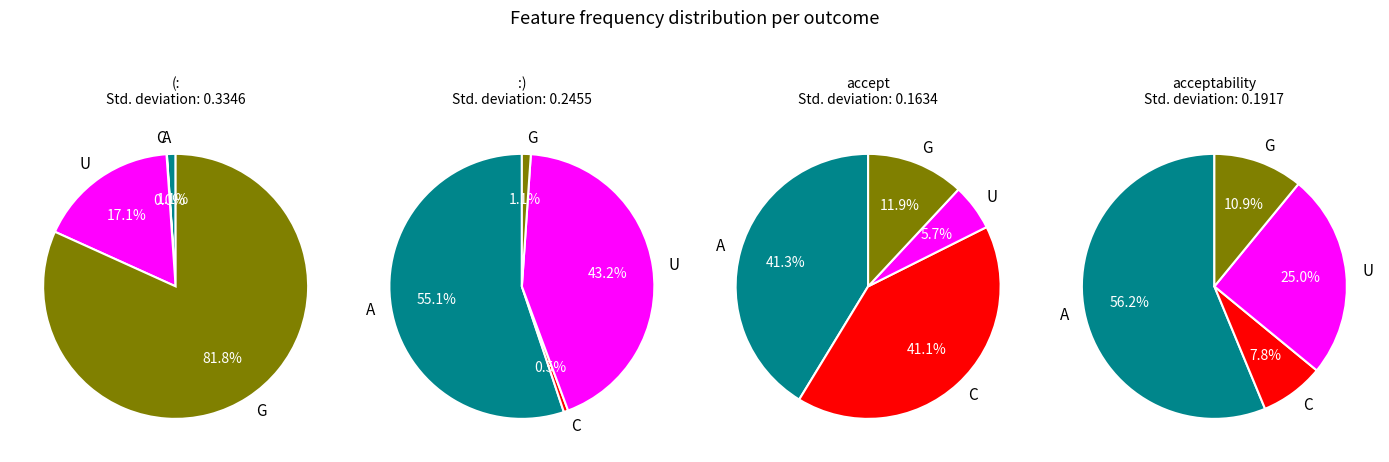

What percentage do (:_freq and acceptability_freq together represent?

1.1%